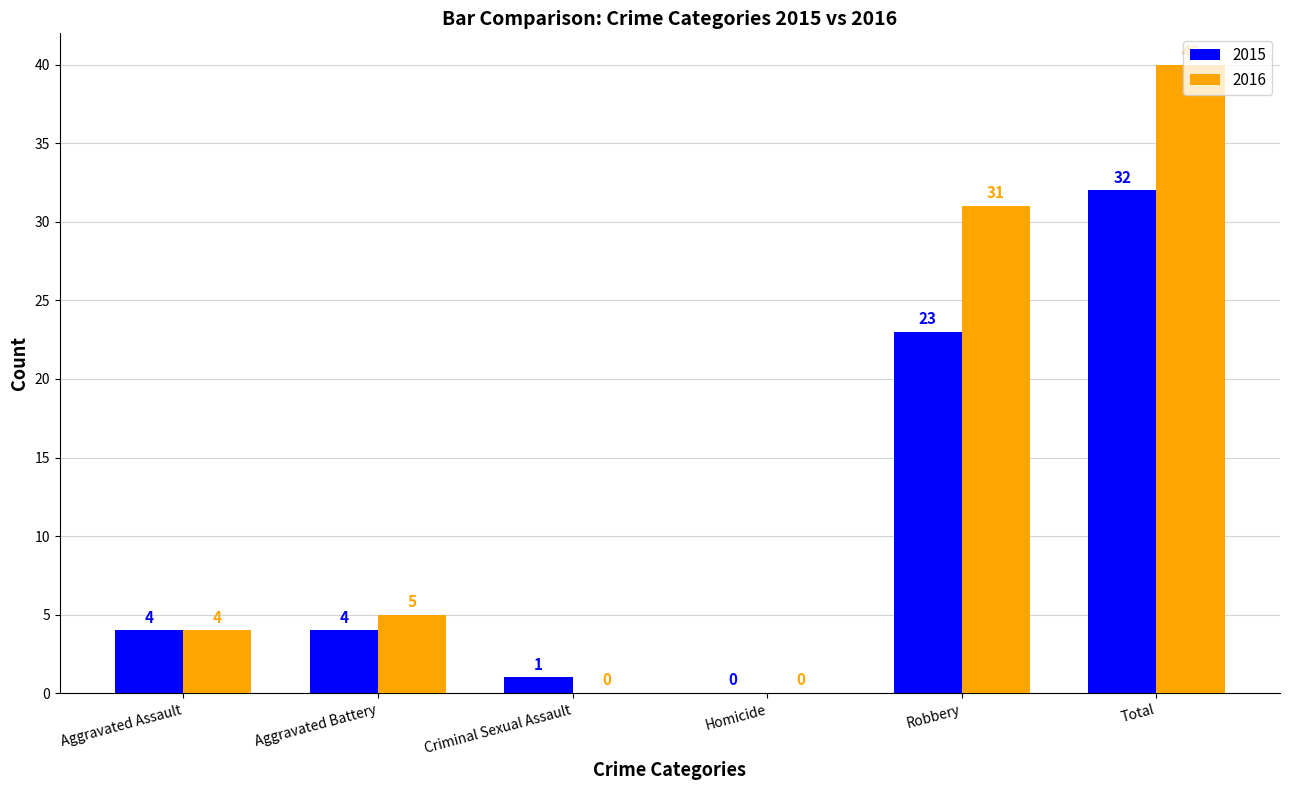

True or false: 2016 has a value of 20 at Robbery.

False